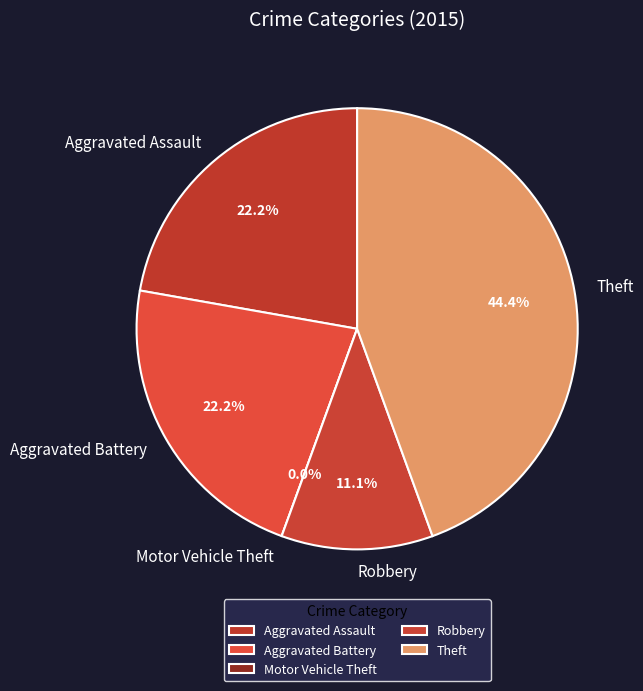

How much of the chart is everything except Robbery?

88.9%